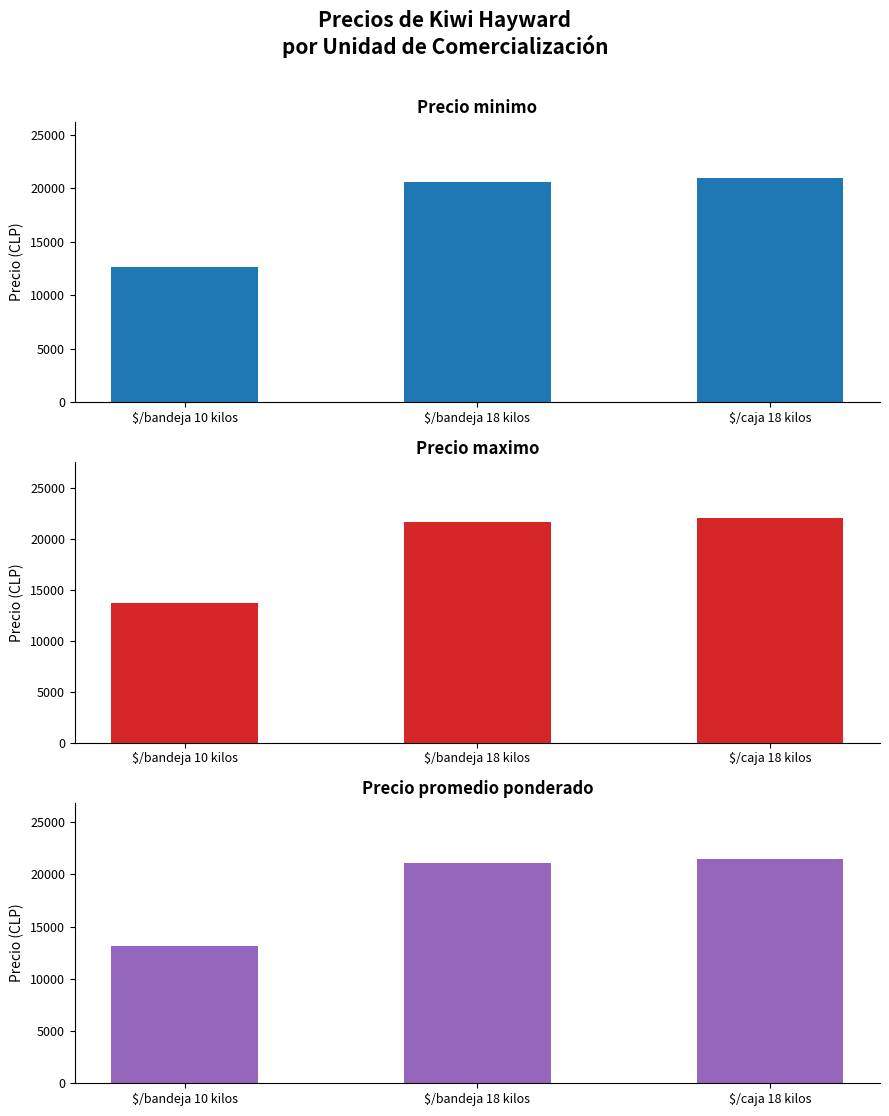

What is the label of the 3rd bar from the right?

$/bandeja 10 kilos